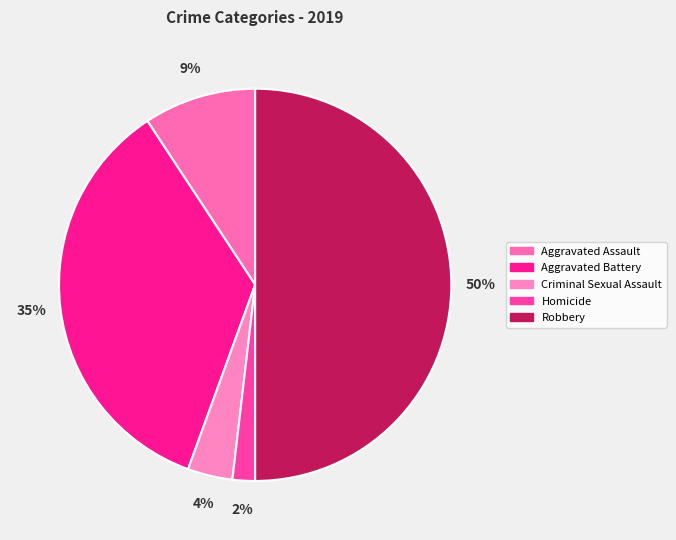

Which slice is the largest?

Robbery